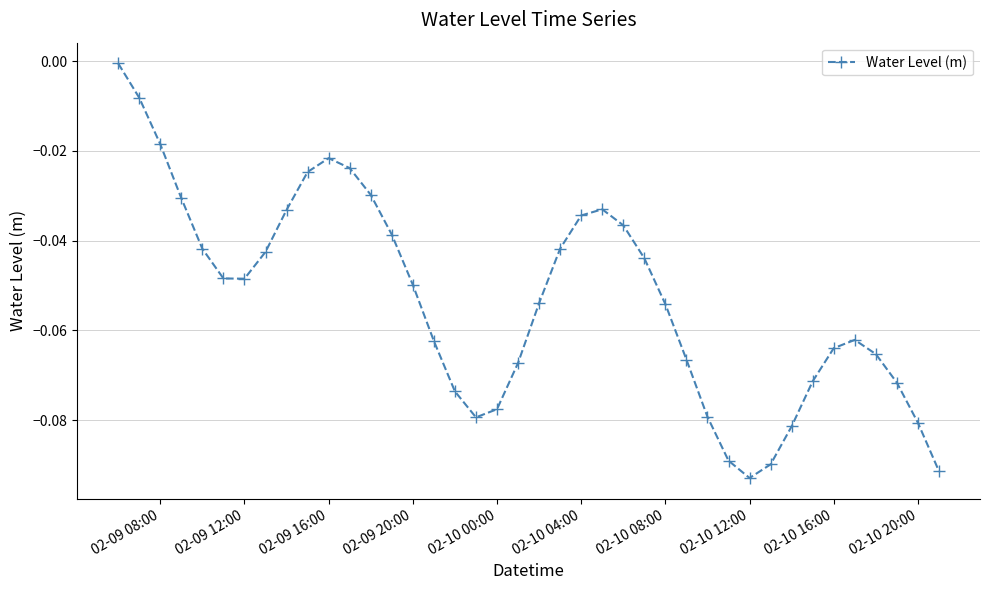

How many points are higher than both their immediate neighbors (excluding endpoints)?

3